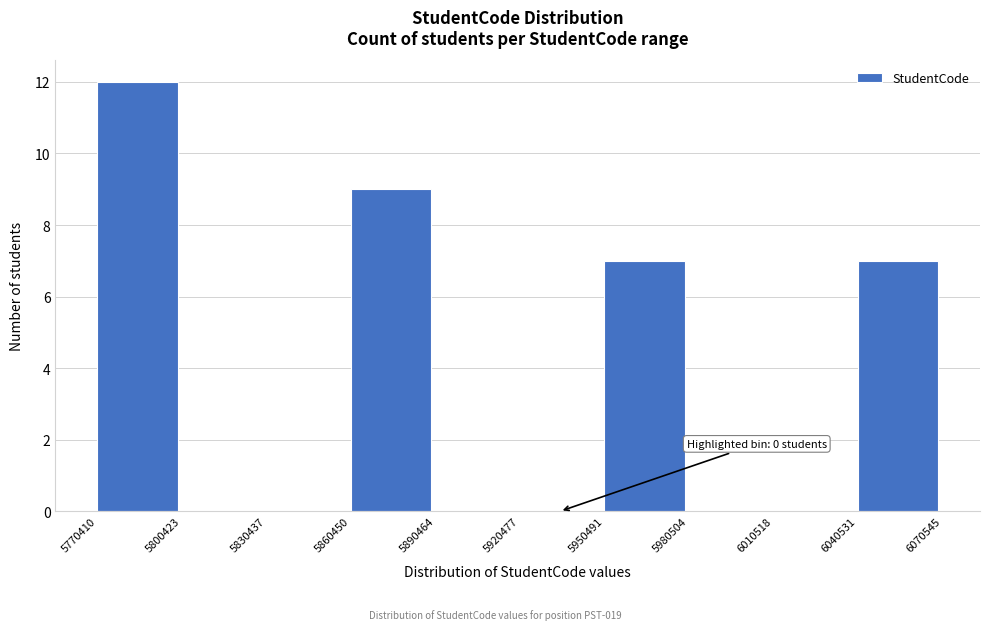

Over which range of the x-axis is the bar tallest?

5770410 to 5800423